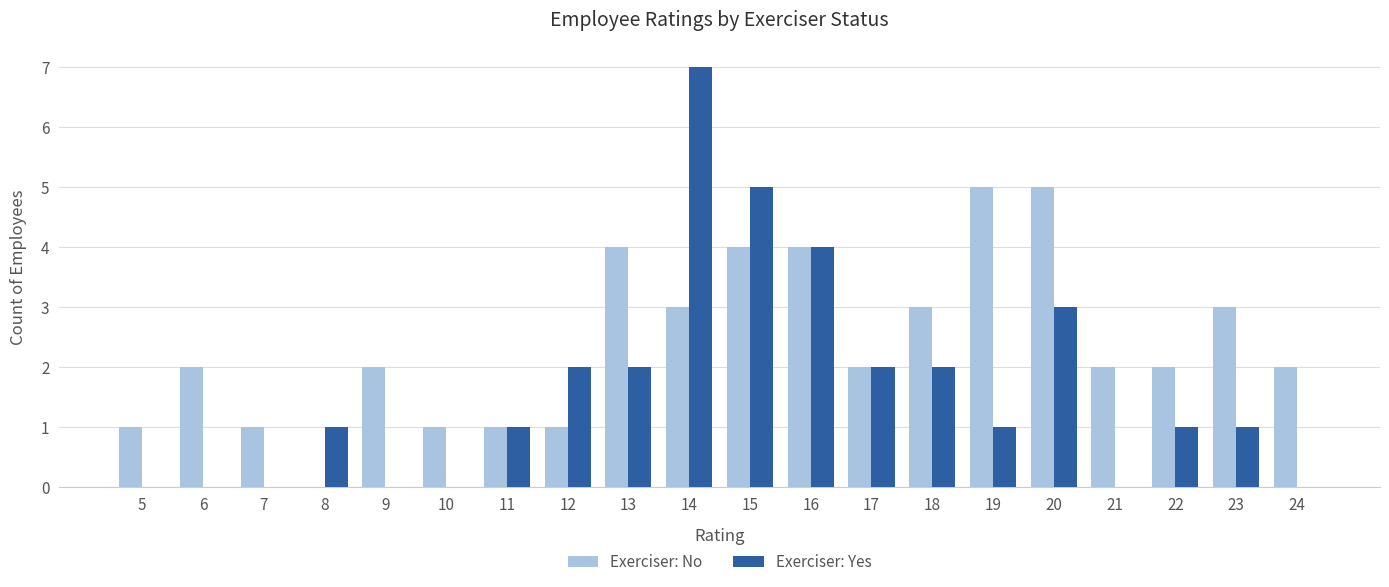

What is the maximum value for Exerciser: Yes?

7